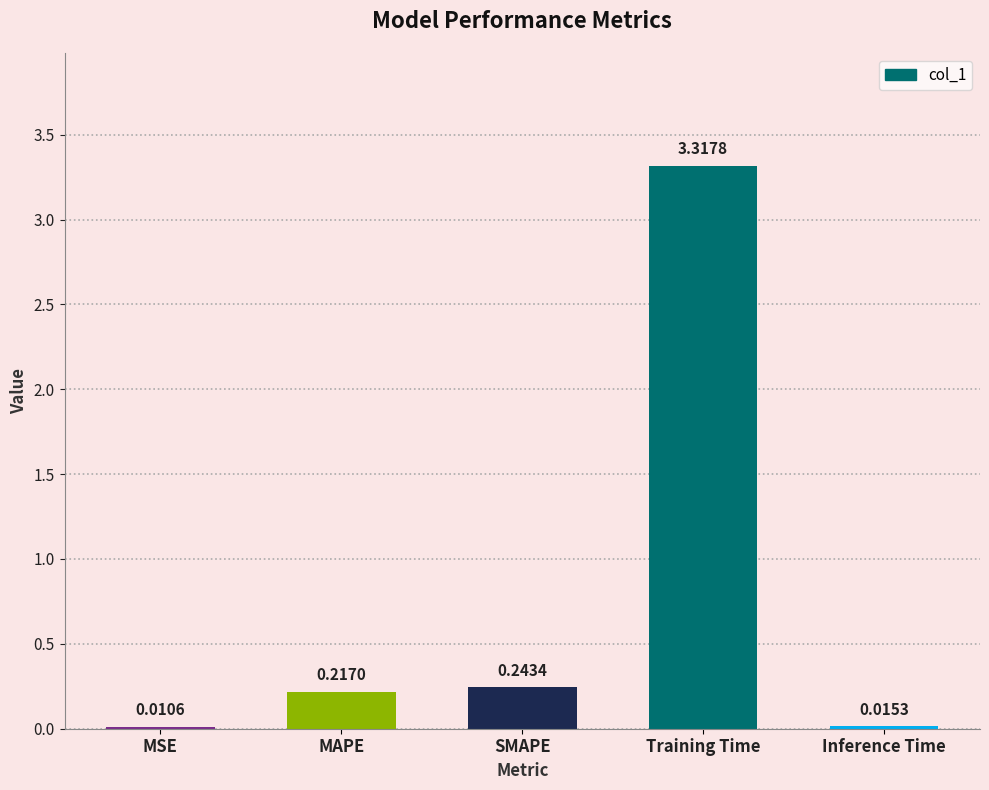

What is the sum of all values?

3.8